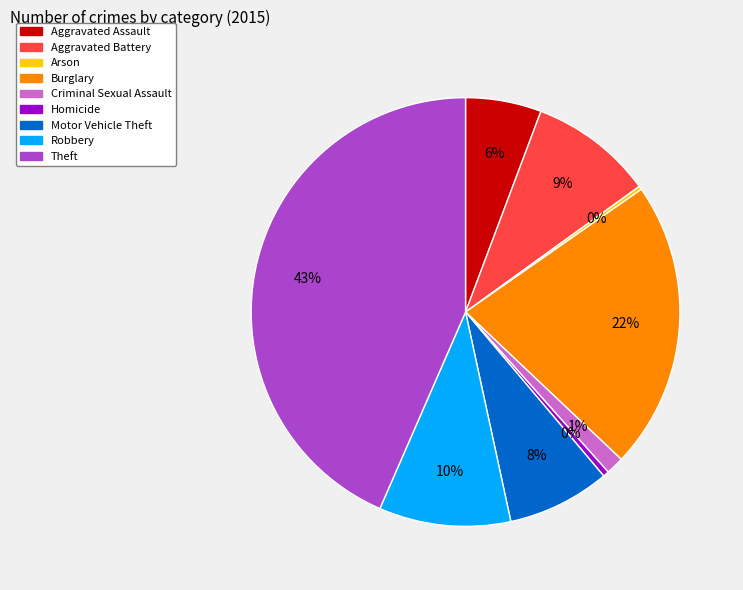

Is it true that Theft is 43% of the pie?

True